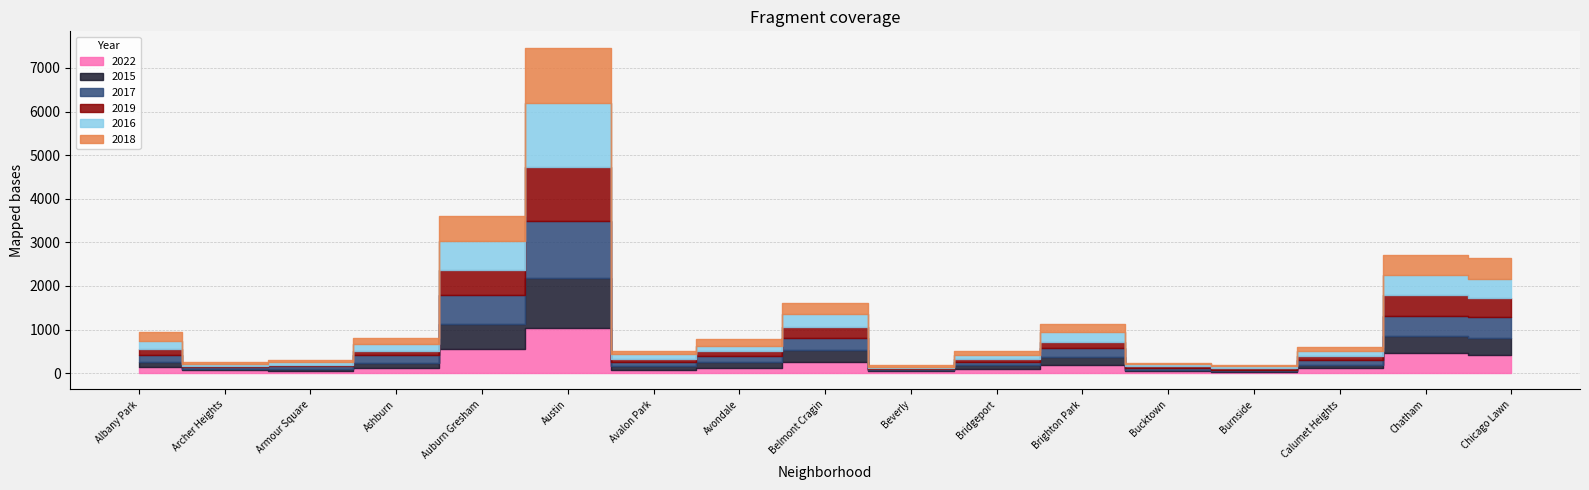

Where does the 2017 series first go above 139?

Albany Park